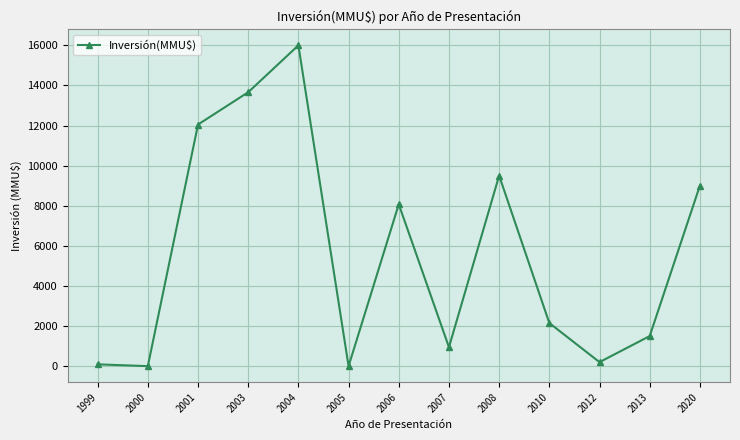

What is the greatest value displayed?

16000